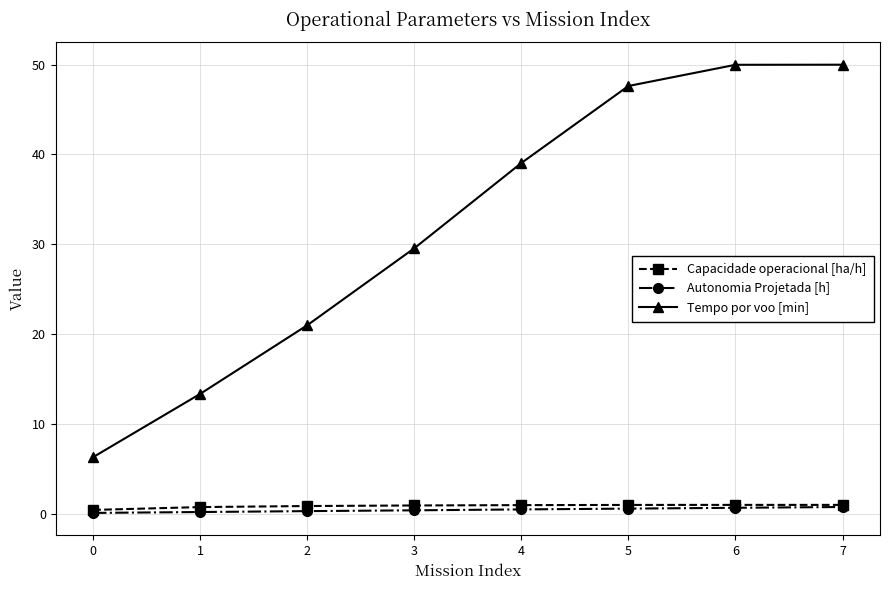

The Tempo por voo [min] series shows 29.6 at 3. True or false?

True